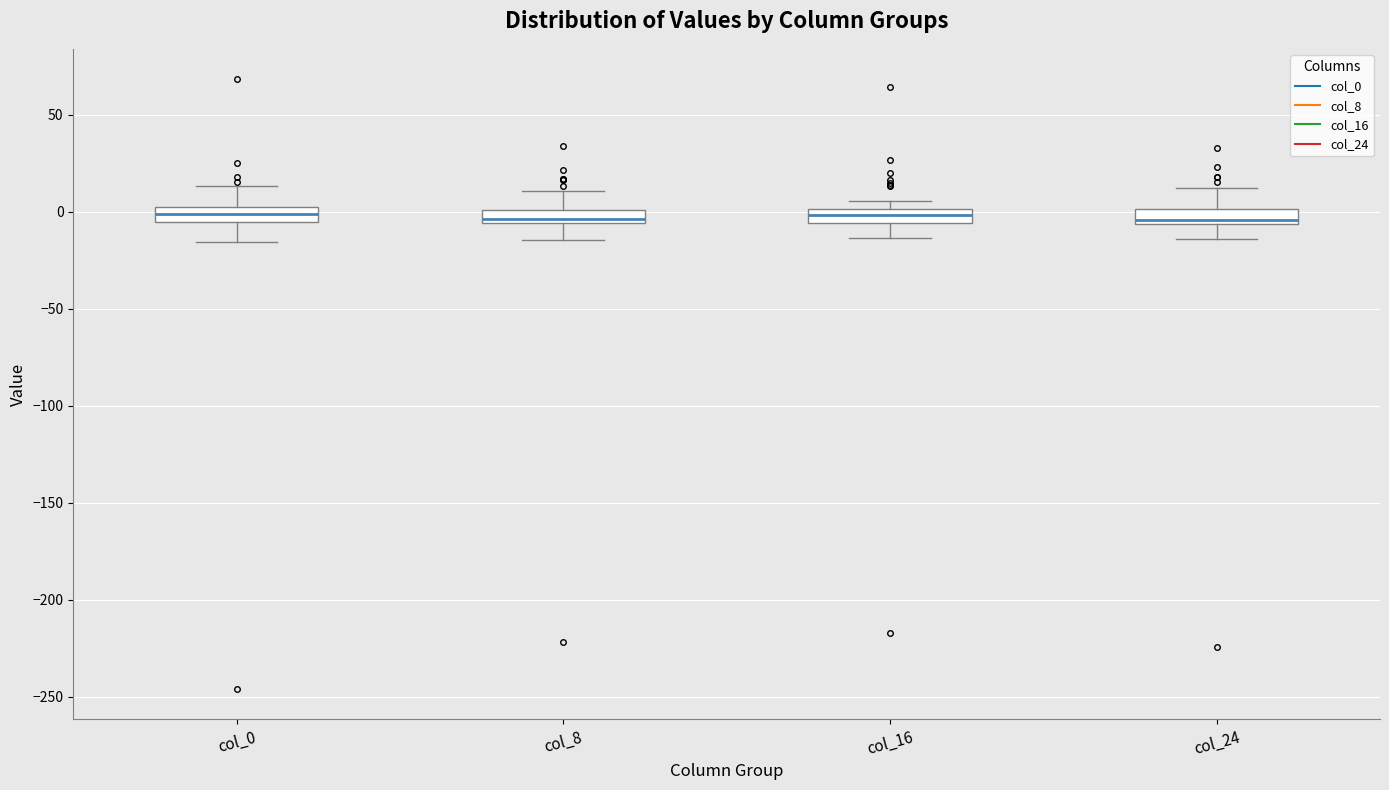

Where does the median line of the box for col_0 sit on the y-axis? The values are not printed on the chart, so give them approximately, as read against the axis.

0